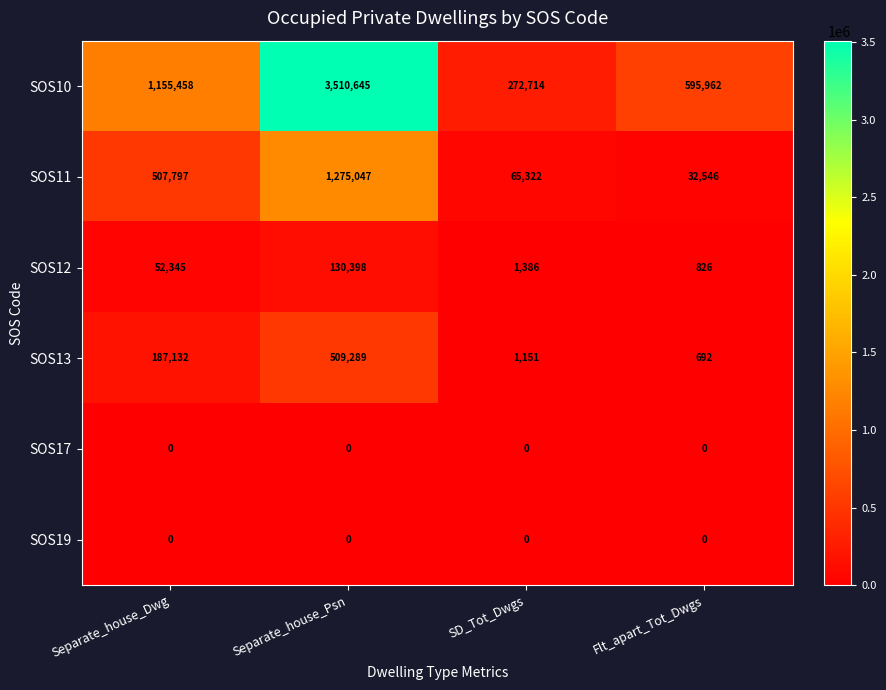

At how many categories does at least one series exceed 789884?

2